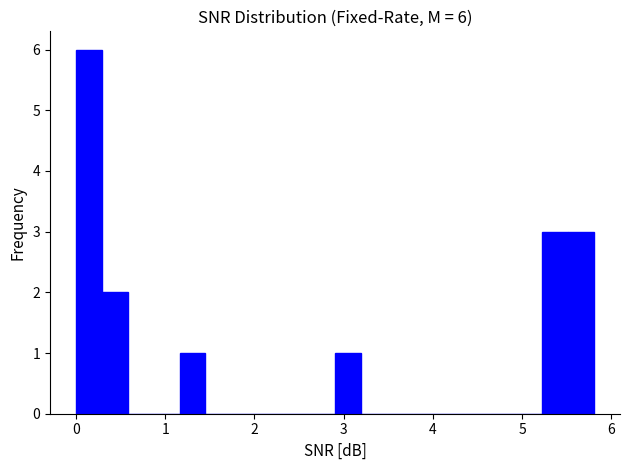

Around what value on the x-axis is the tallest bar? Give the approximate position of its centre, as read against the axis.

0.1